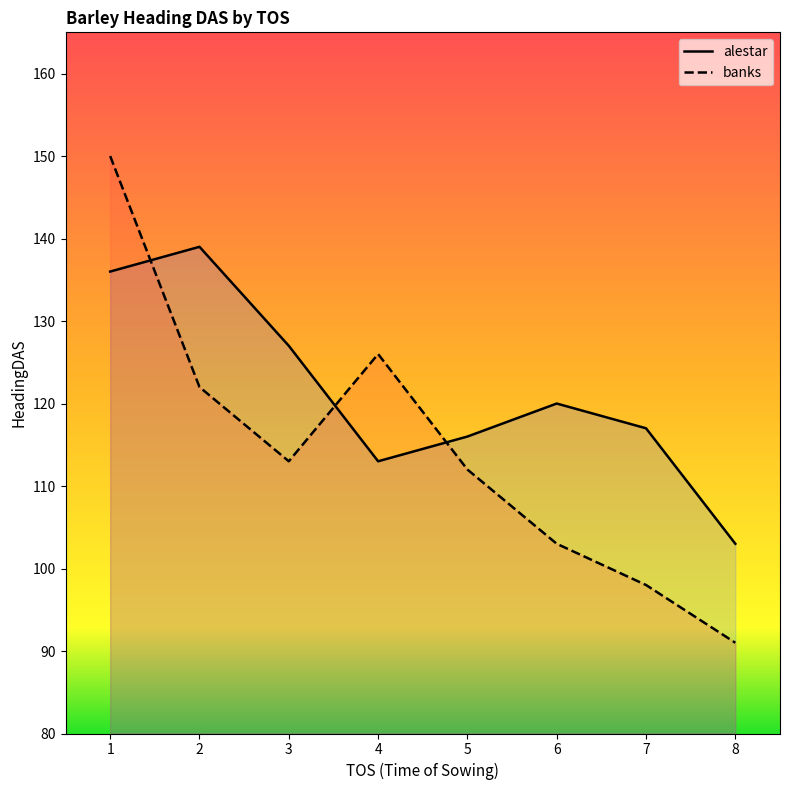

Rank the categories by banks value from lowest to highest.

8, 7, 6, 5, 3, 2, 4, 1